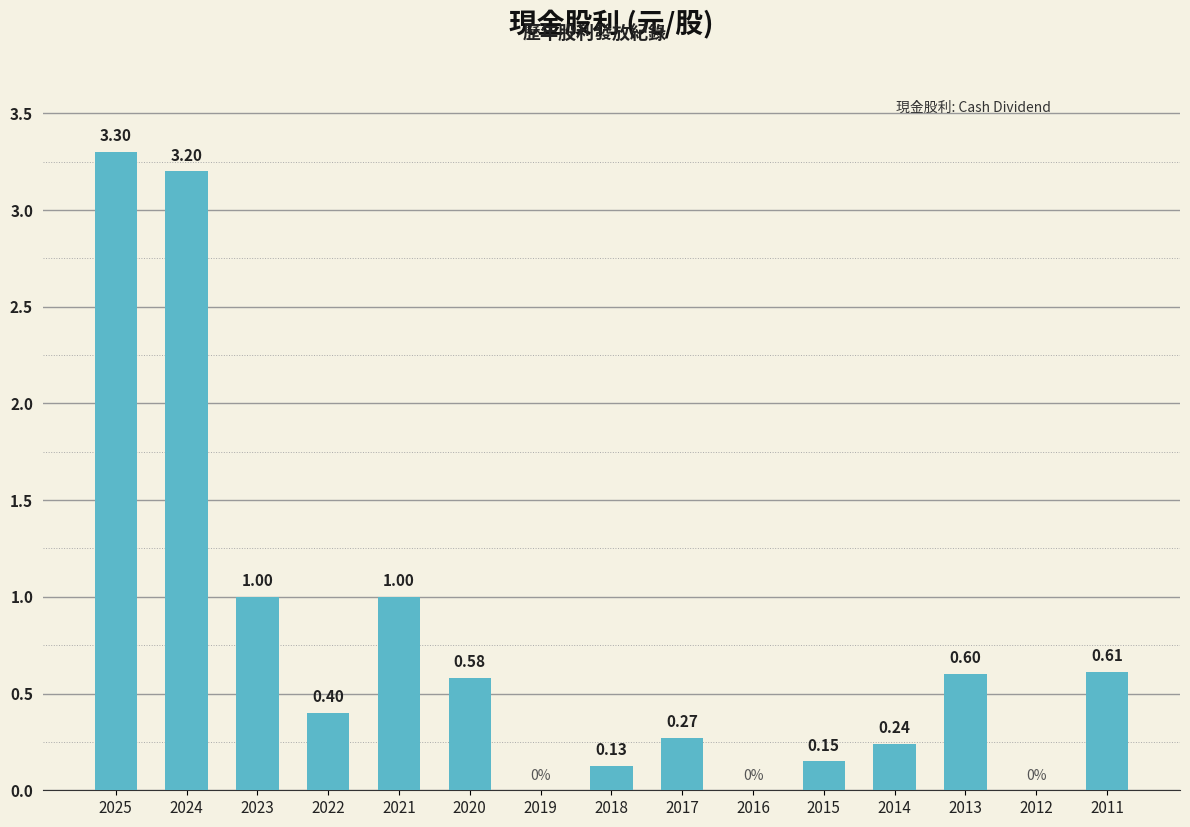

The value at 2022 is 0.6. True or false?

False